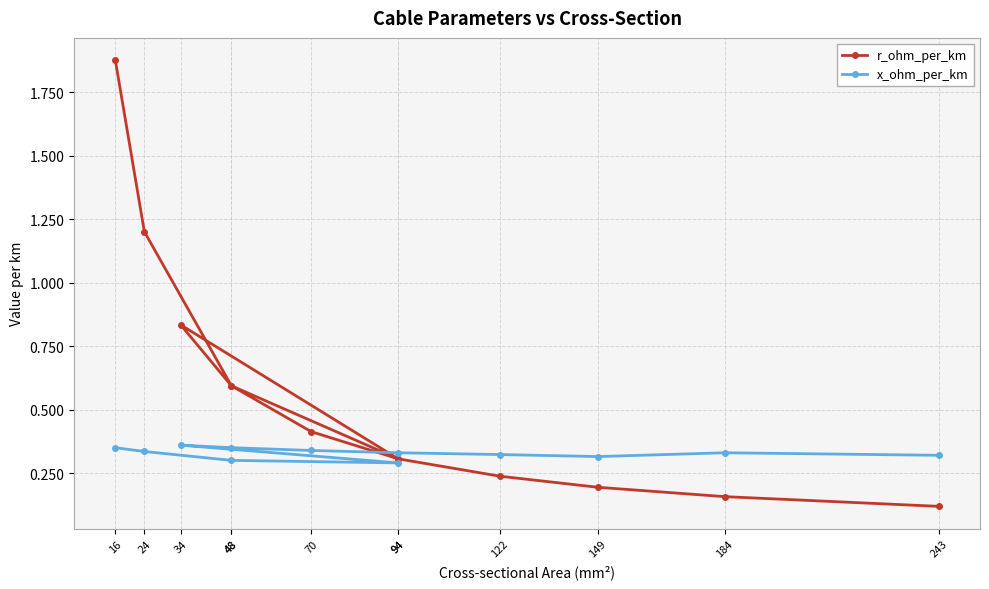

What are all the series names shown in the legend?

r_ohm_per_km, x_ohm_per_km